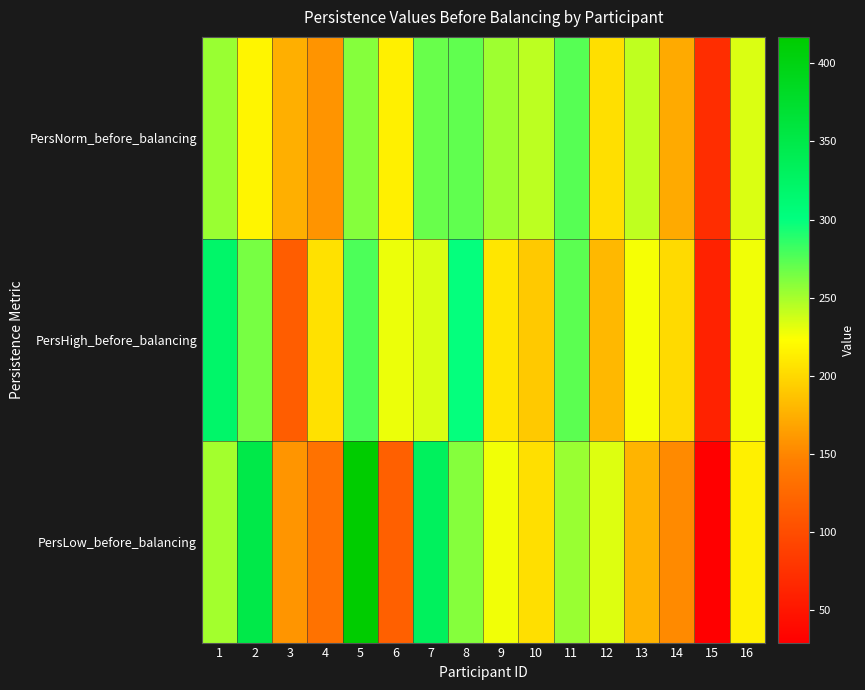

Reading left to right, transcribe all the data shown in this chart.

PersNorm_before_balancing: 1=254	2=217	3=175	4=158	5=260	6=214	7=269	8=271	9=252	10=243	11=274	12=204	13=242	14=172	15=71	16=234
PersHigh_before_balancing: 1=320	2=264	3=115	4=205	5=277	6=229	7=234	8=299	9=208	10=191	11=273	12=180	13=226	14=201	15=61	16=227
PersLow_before_balancing: 1=251	2=350	3=159	4=134	5=417	6=117	7=331	8=260	9=227	10=204	11=254	12=233	13=178	14=152	15=29	16=214